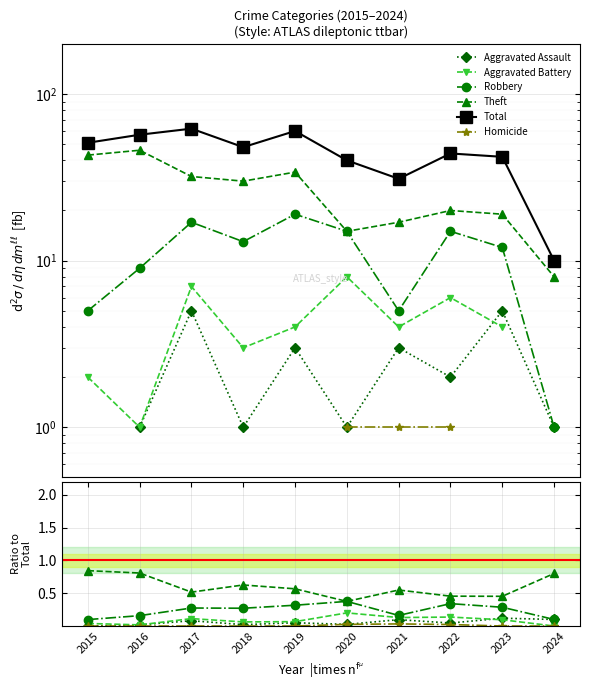

At which label is Aggravated Battery closest to 0?

2024